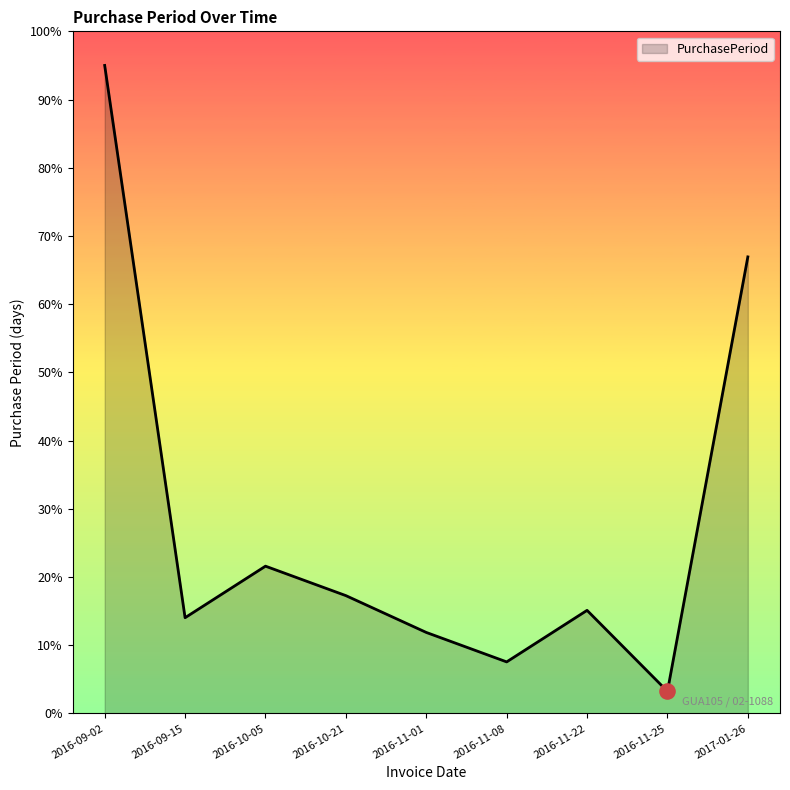

What is the ratio of the value at 2016-10-05 to the value at 2016-11-01?

1.8